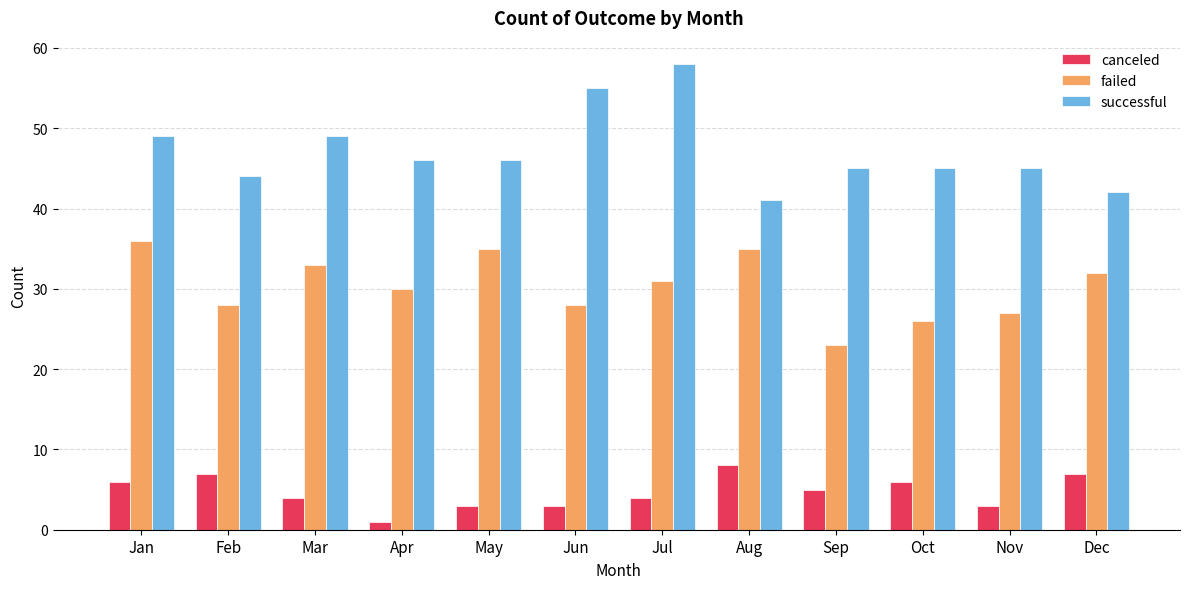

Is it true that failed equals 36 at Jan?

True